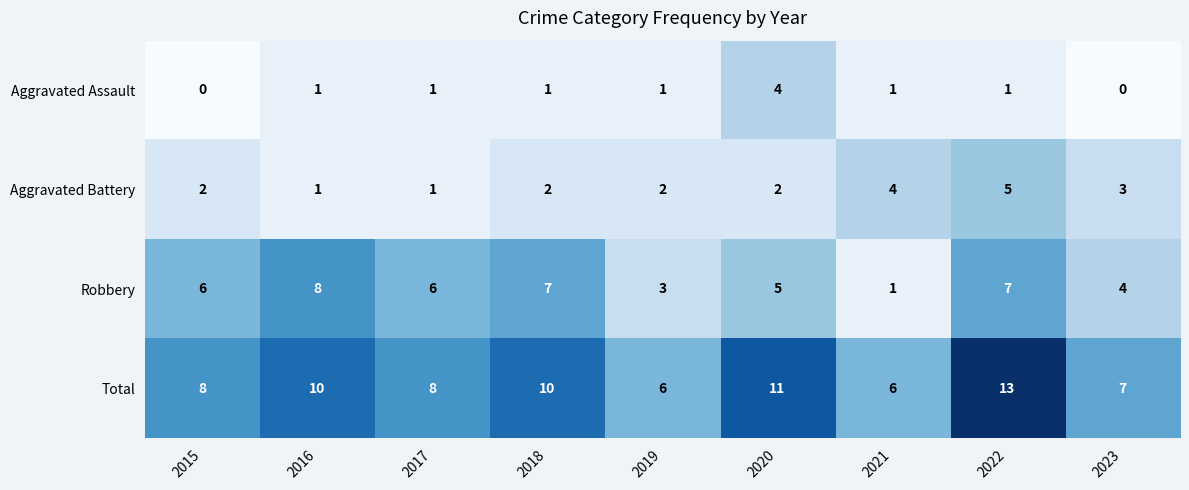

At which label is Robbery closest to 4?

2023